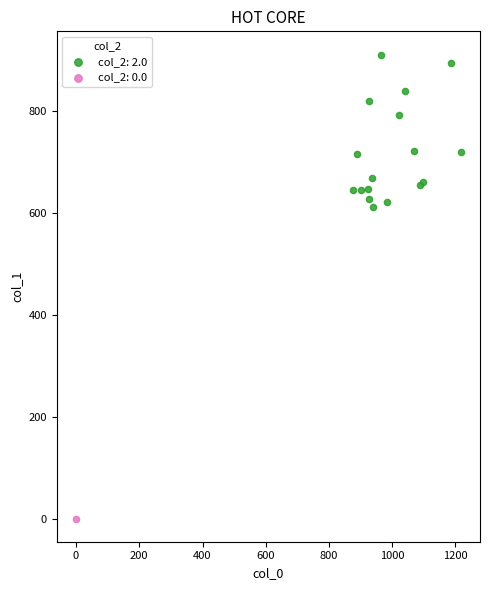

Which series reaches the minimum Y coordinate?

col_2: 0.0